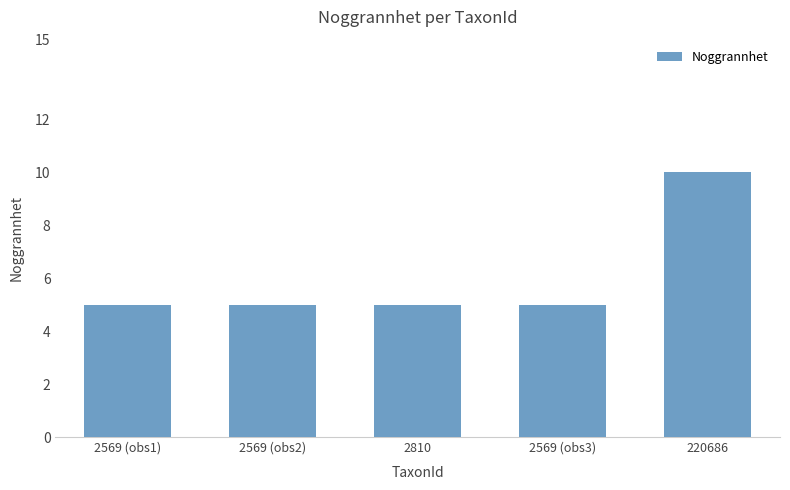

What is the ratio of the value at 2569 (obs3) to the value at 2569 (obs1)?

1.0